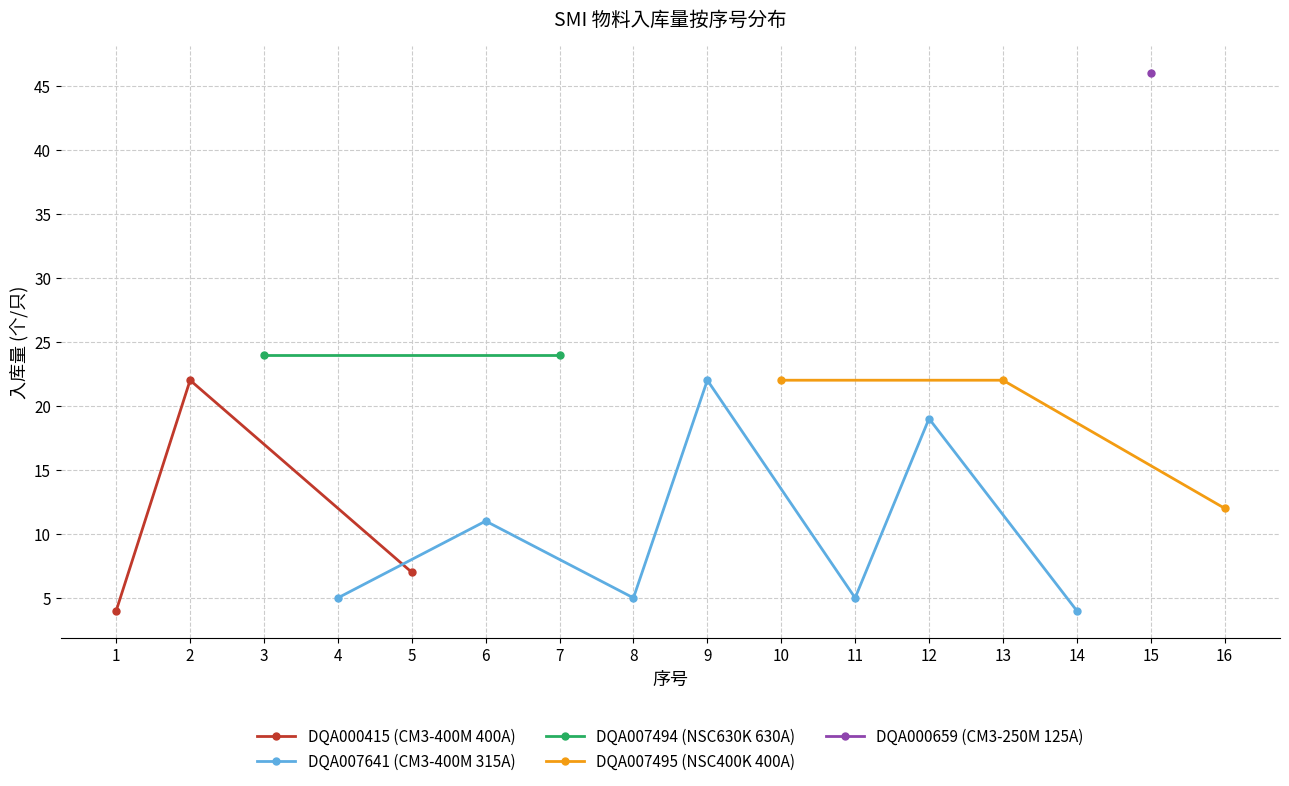

At which label is DQA000415 (CM3-400M 400A) closest to 13?

5